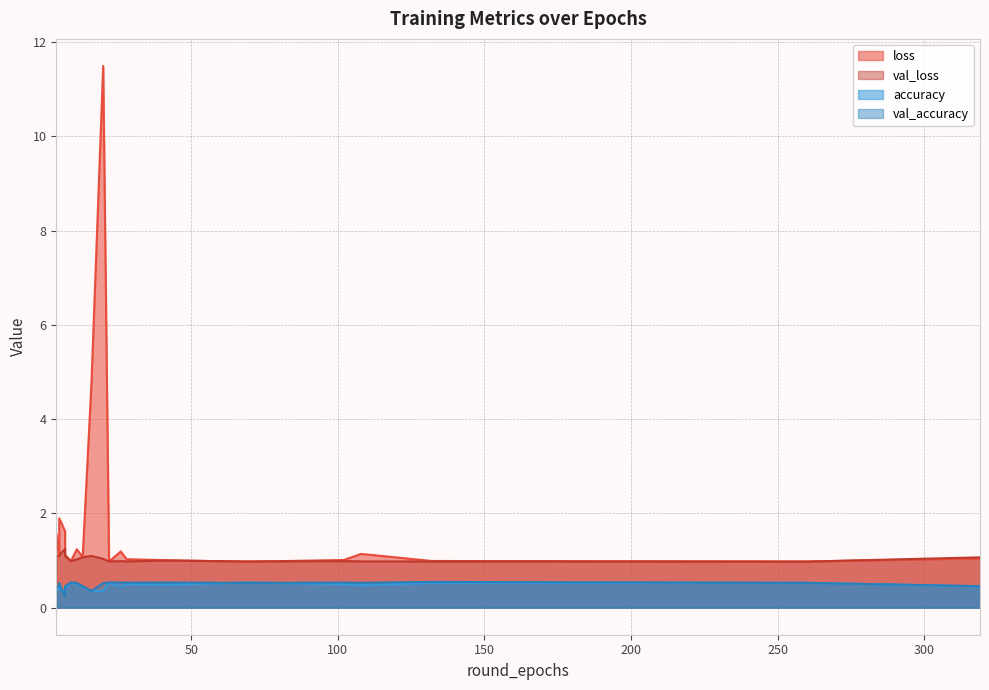

Which series has the largest total across all categories?

loss